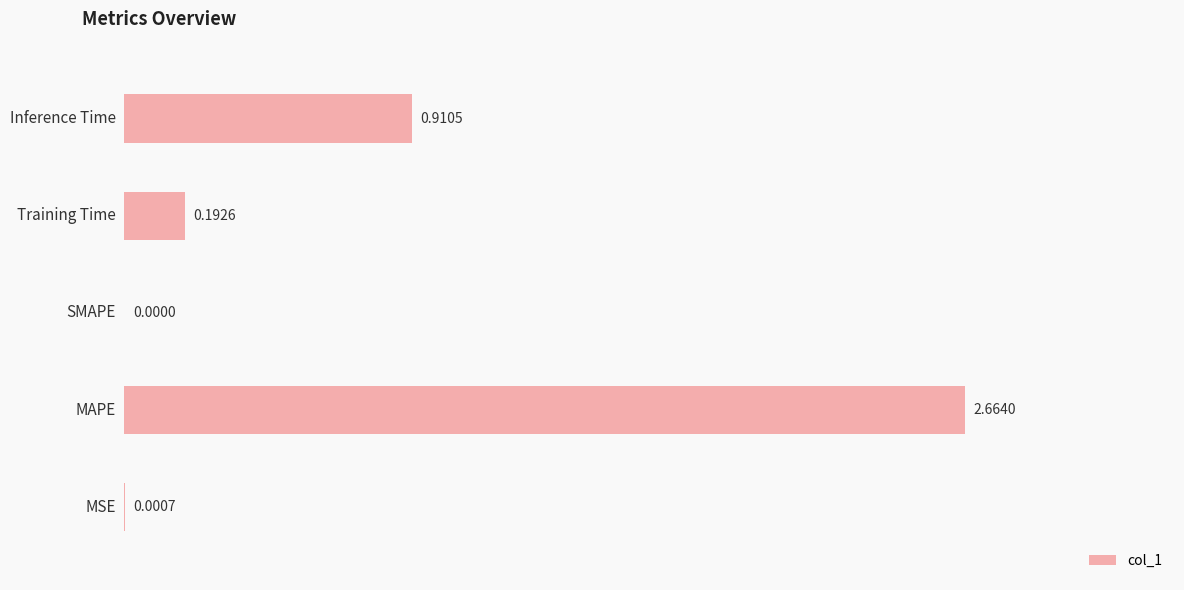

How many positive values are there?

4